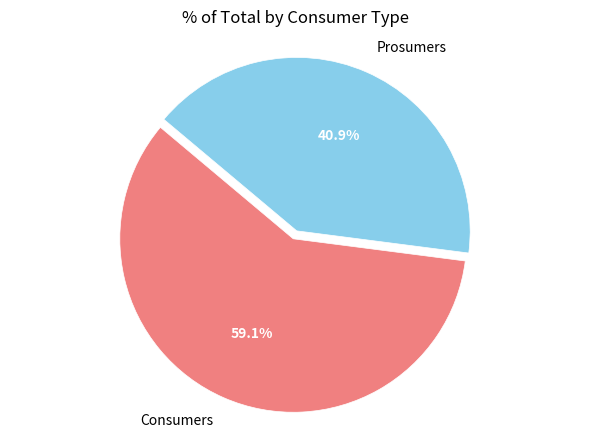

To the nearest percent, what portion does Consumers represent?

59%